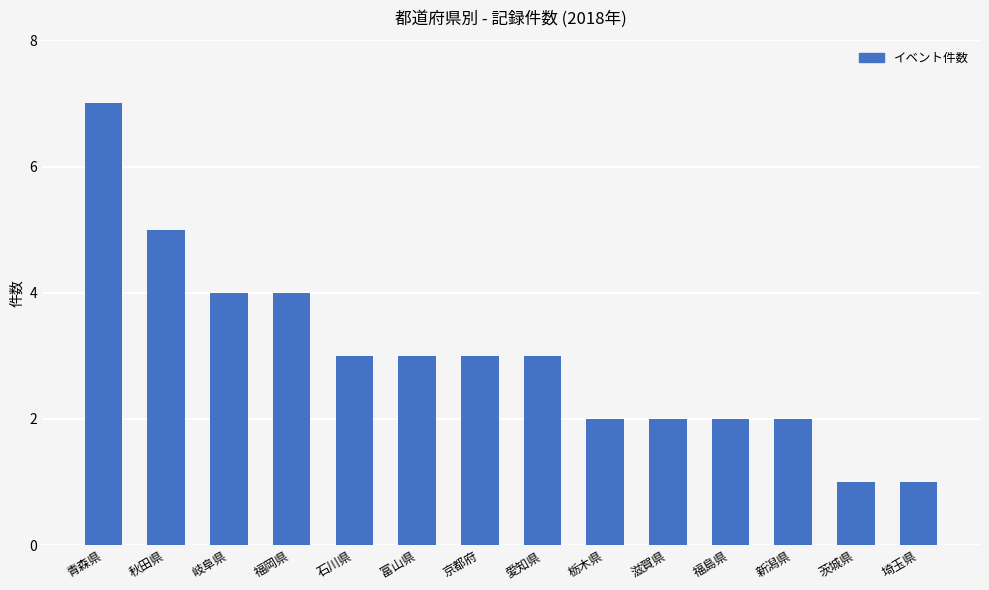

Reading left to right, extract all data points from this chart.

青森県=7	秋田県=5	岐阜県=4	福岡県=4	石川県=3	富山県=3	京都府=3	愛知県=3	栃木県=2	滋賀県=2	福島県=2	新潟県=2	茨城県=1	埼玉県=1